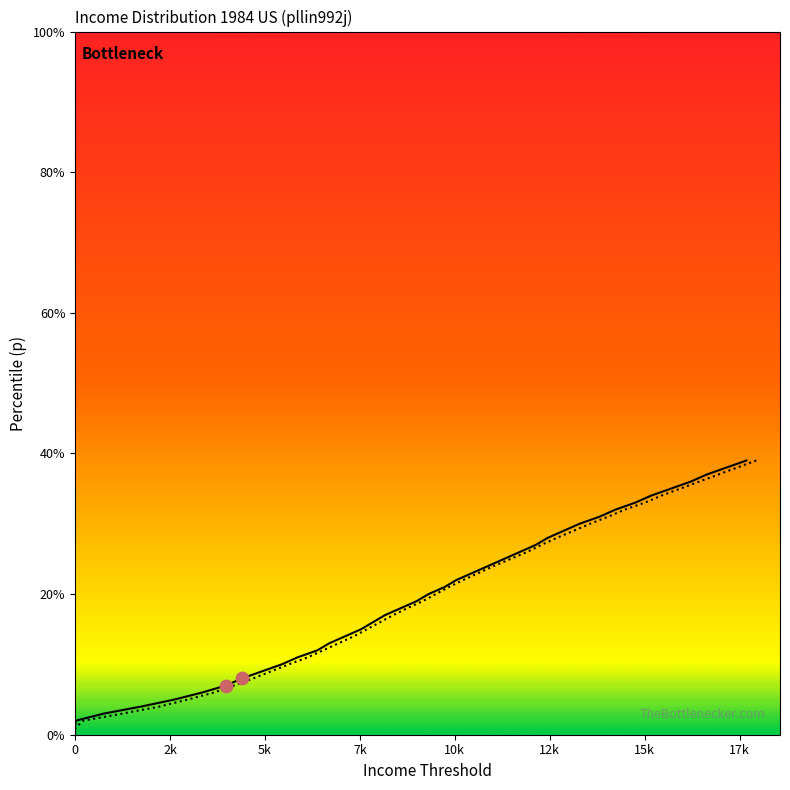

At how many categories does at least one series exceed 0?

39